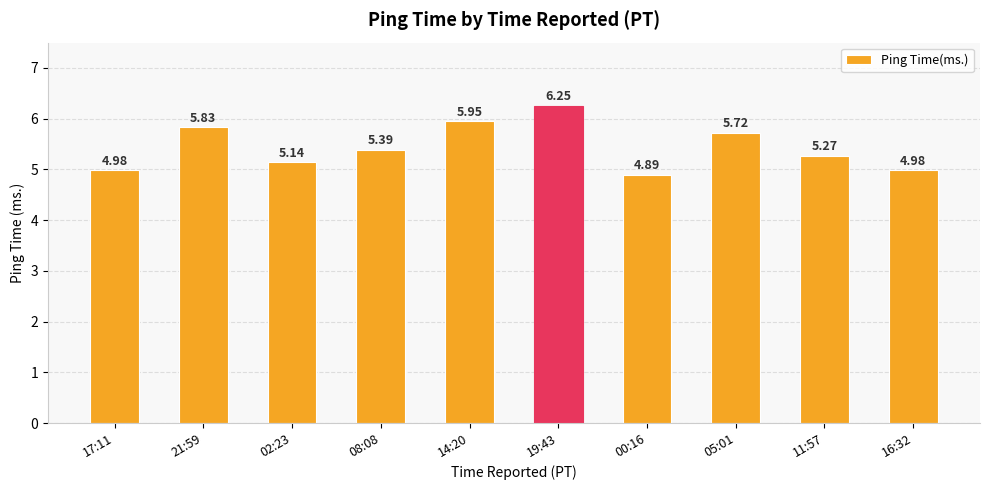

How many data points are less than 5?

3